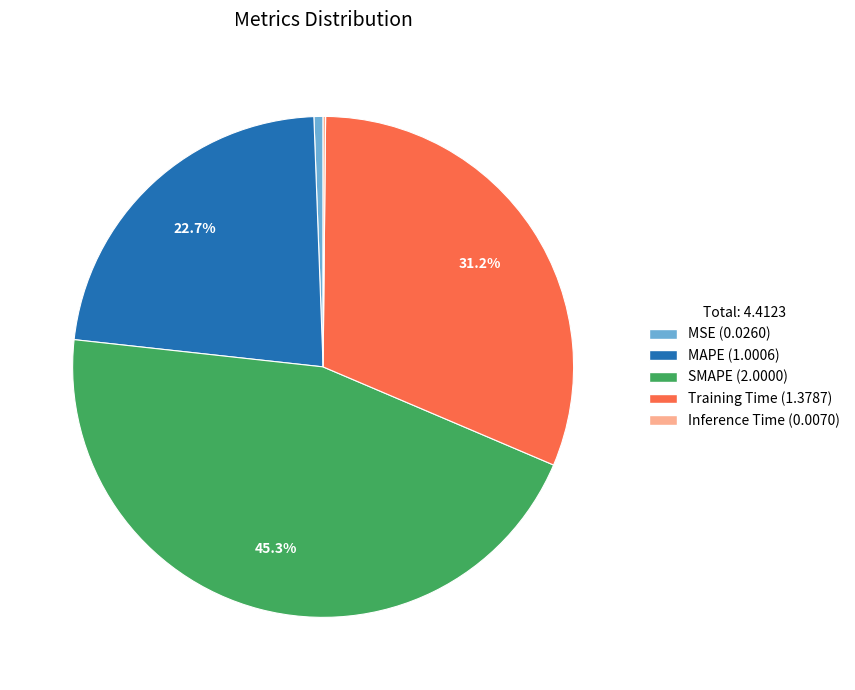

Is there any slice that represents more than half of the pie?

No